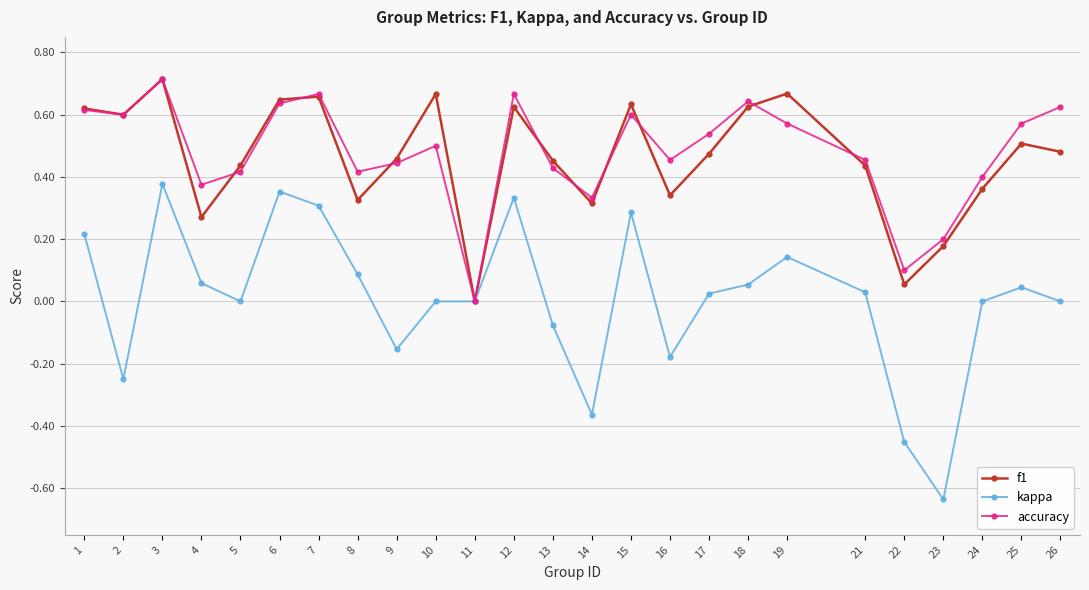

The kappa series shows 0.4 at 15. True or false?

False